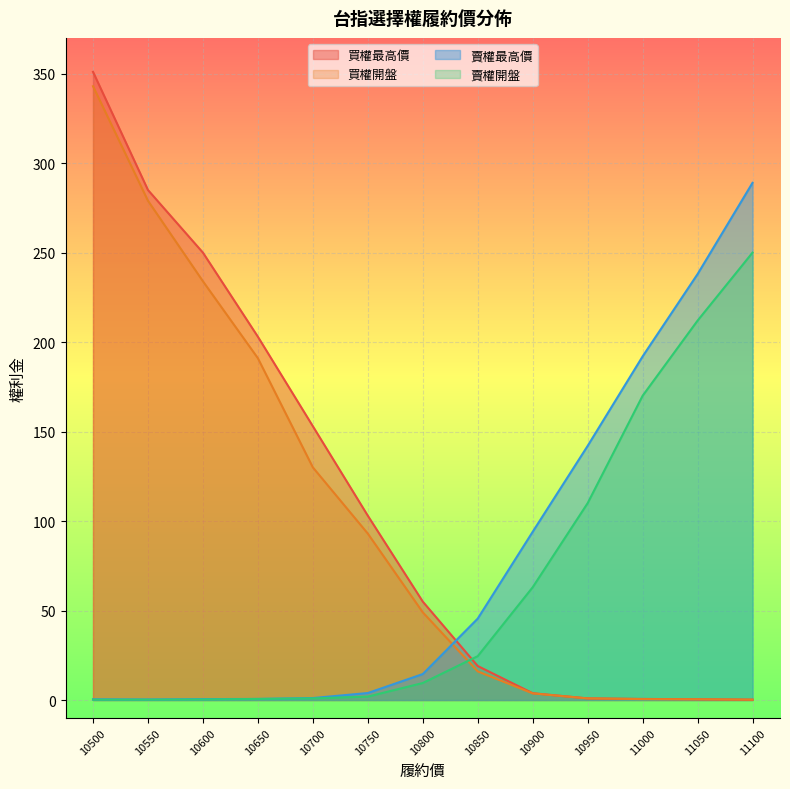

Is it true that 賣權最高價 equals 0.4 at 10500?

True